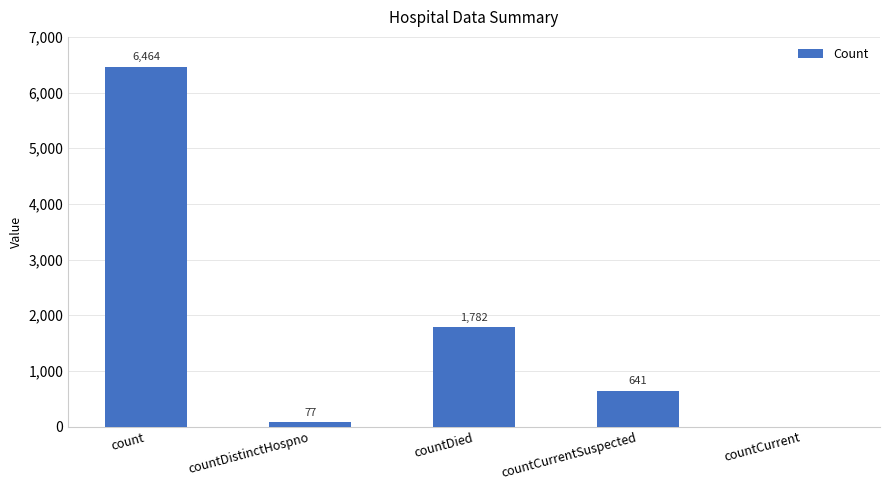

Reading left to right, transcribe all the data shown in this chart.

count=6464	countDistinctHospno=77	countDied=1782	countCurrentSuspected=641	countCurrent=0